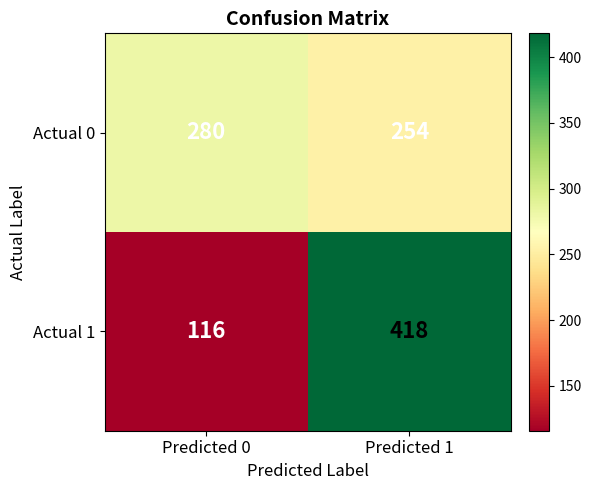

At which category does the chart reach its peak across all series?

Predicted 1